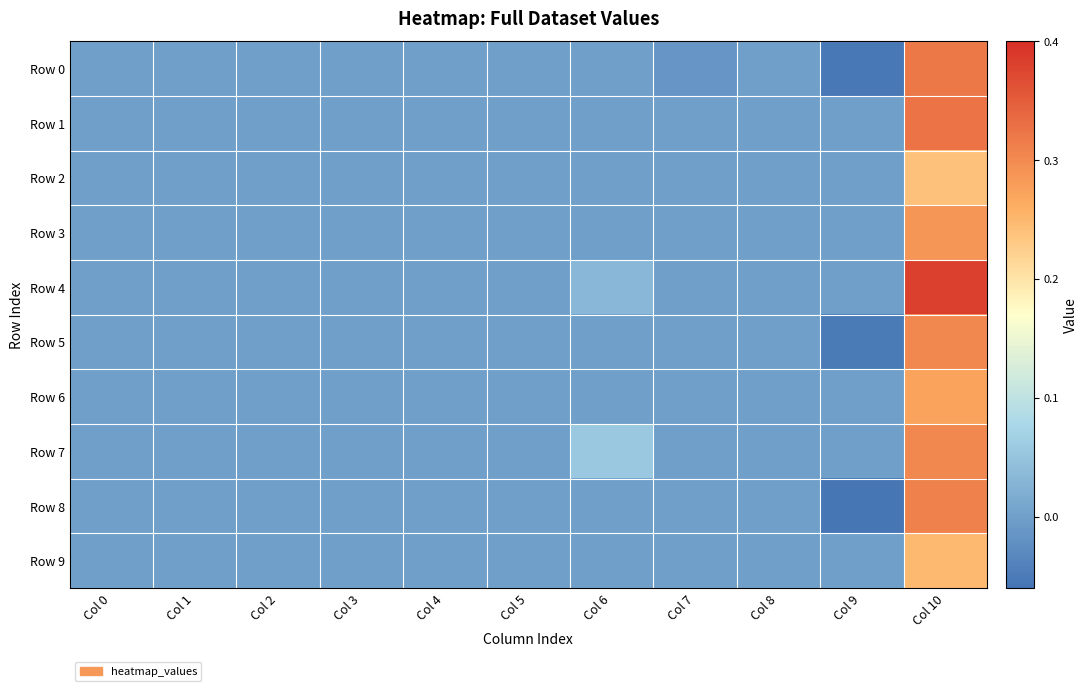

What is the greatest value displayed?

0.4